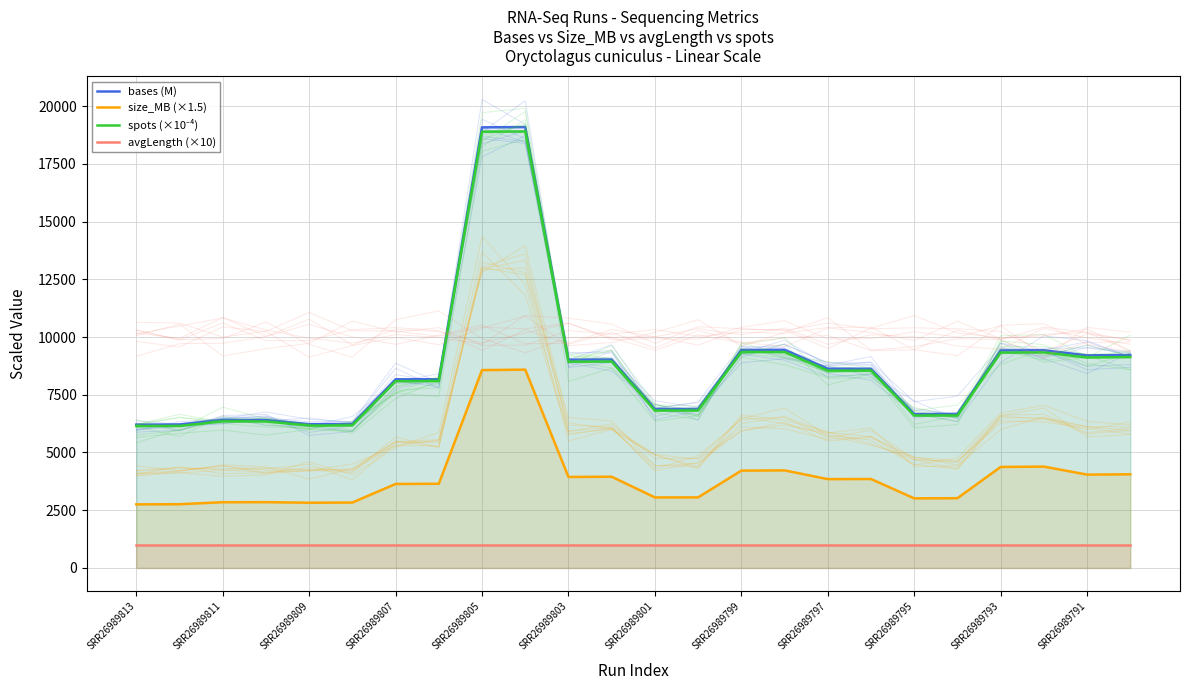

Which series has the largest total across all categories?

bases (M)